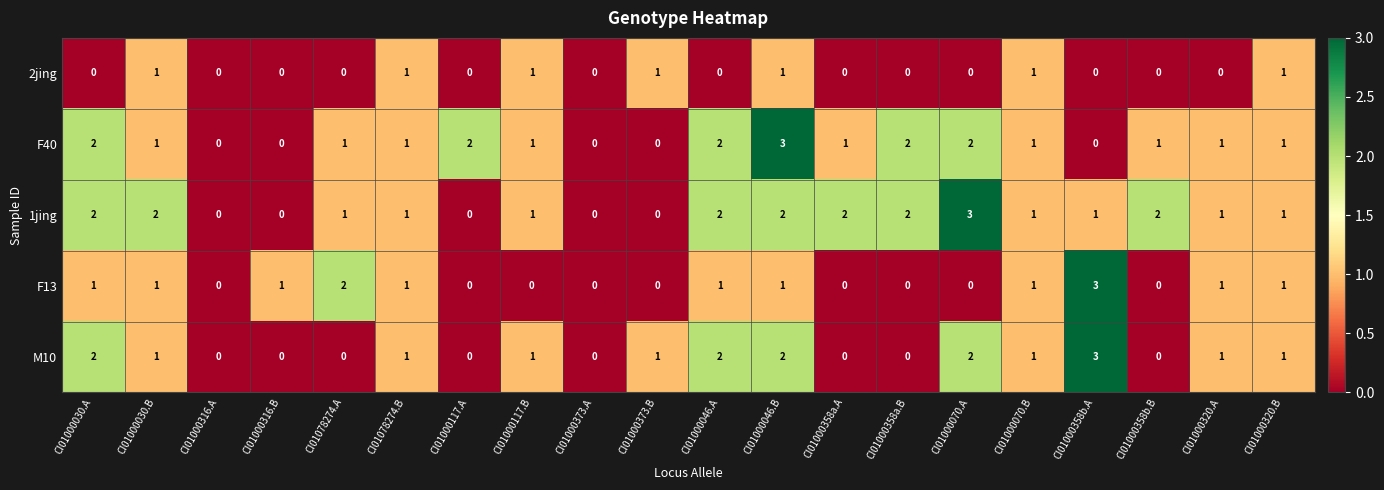

Is it true that 1jing equals 2 at CI01000030.A?

True